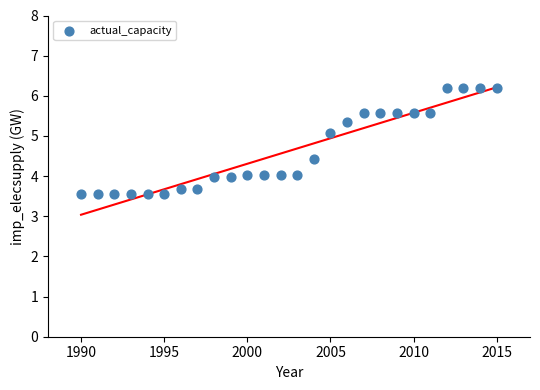

What is the range of Y values (max minus min)?

2.6